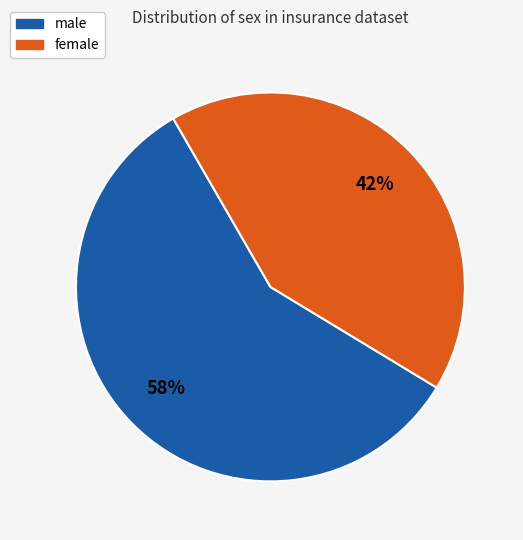

What is the largest slice in the pie chart?

male